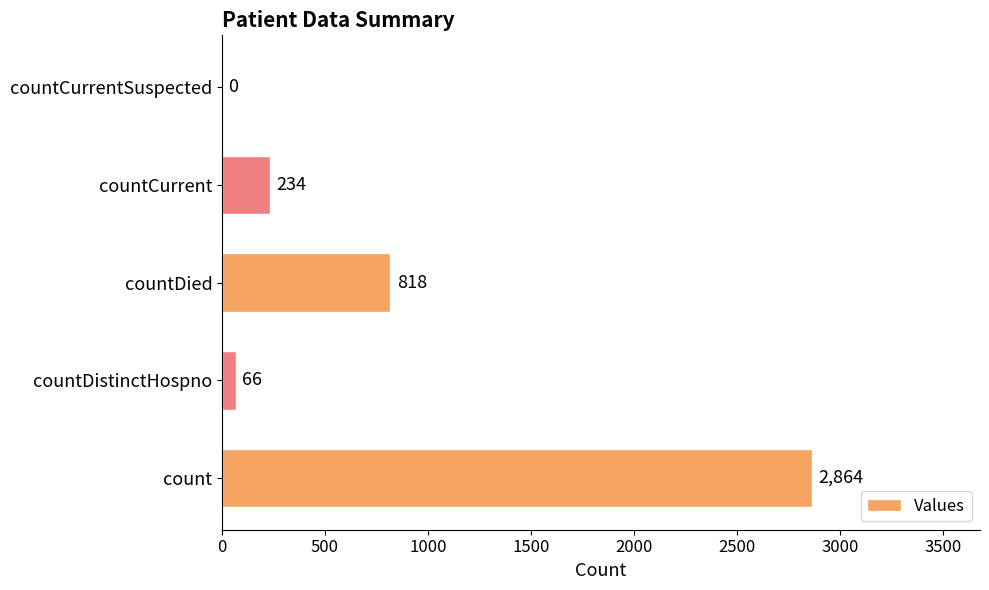

Approximately how many times larger is the value at countDied compared to count?

0.3